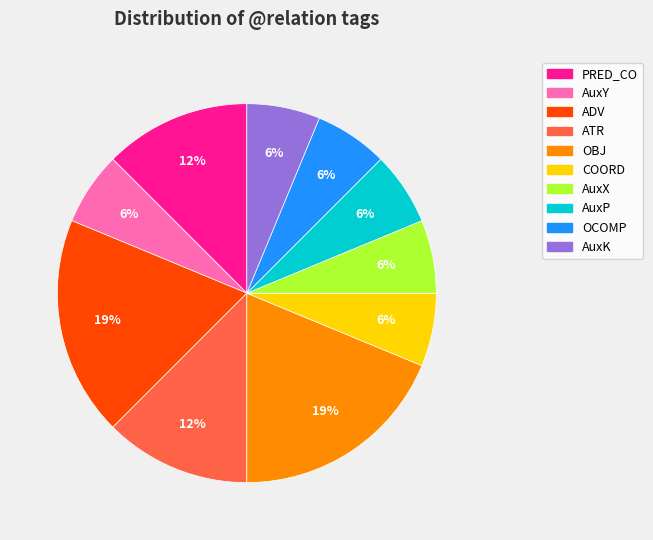

To the nearest percent, what is the average slice percentage?

10%